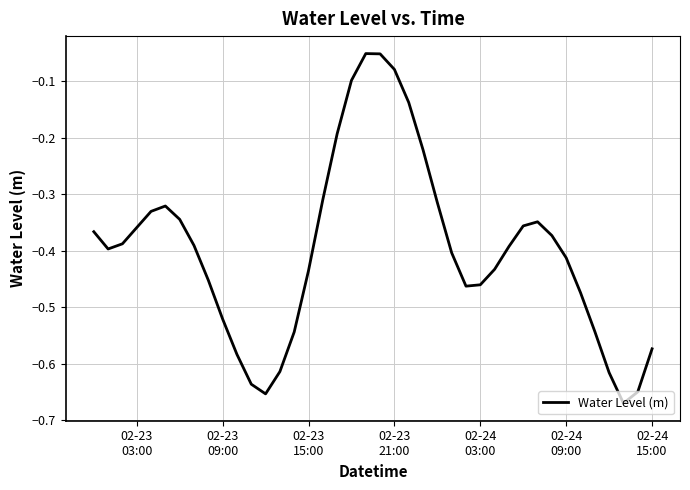

What is the difference between the maximum and minimum values?

0.6